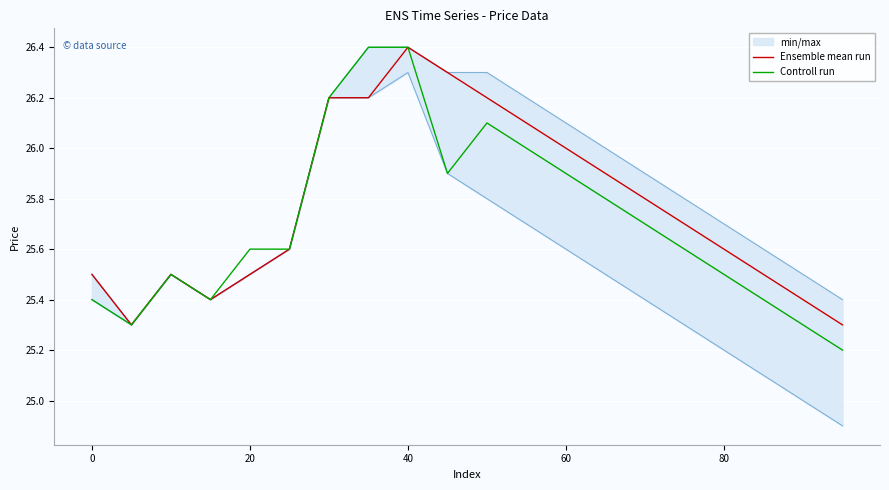

What is the average value of the Ensemble mean run series?

25.8